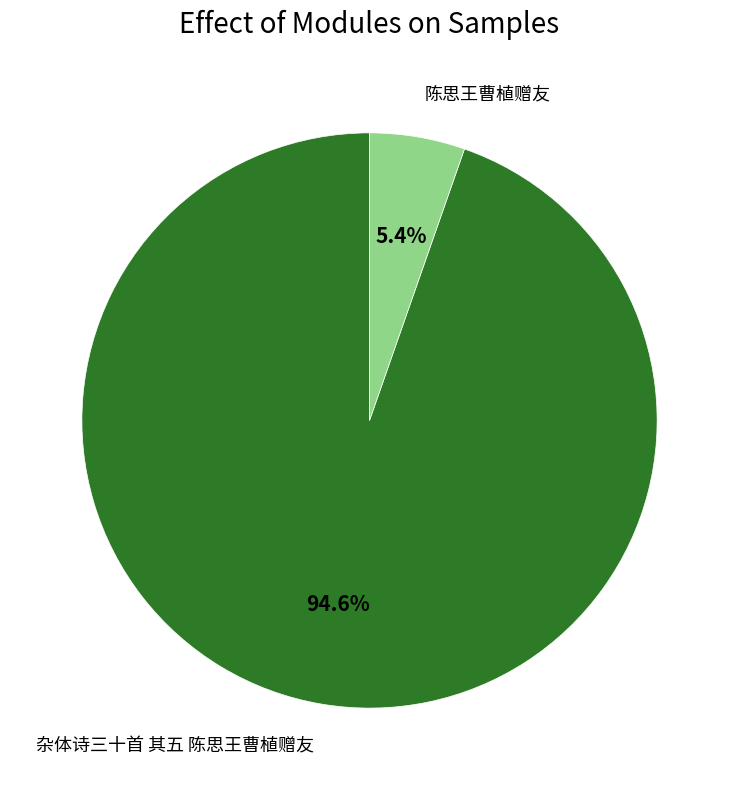

To the nearest percent, what percentage of the pie is 杂体诗三十首 其五 陈思王曹植赠友?

95%